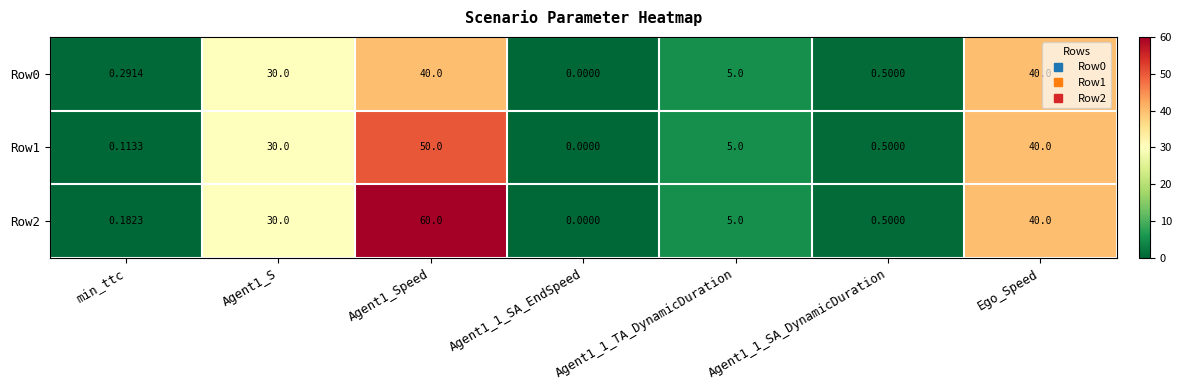

Is the value of Row1 at Agent1_Speed greater than the value of Row0 at Agent1_S?

Yes